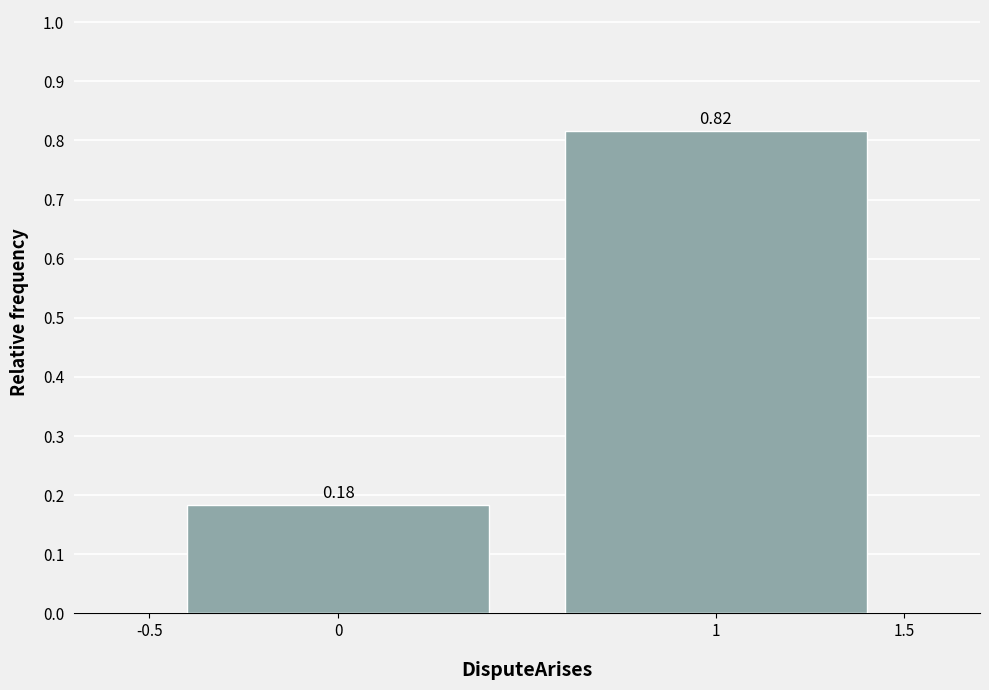

Reading left to right, transcribe this chart: for each bar, give the range it covers on the x-axis and its height.

-0.5 to 0.5: 0.18
0.5 to 1.5: 0.82